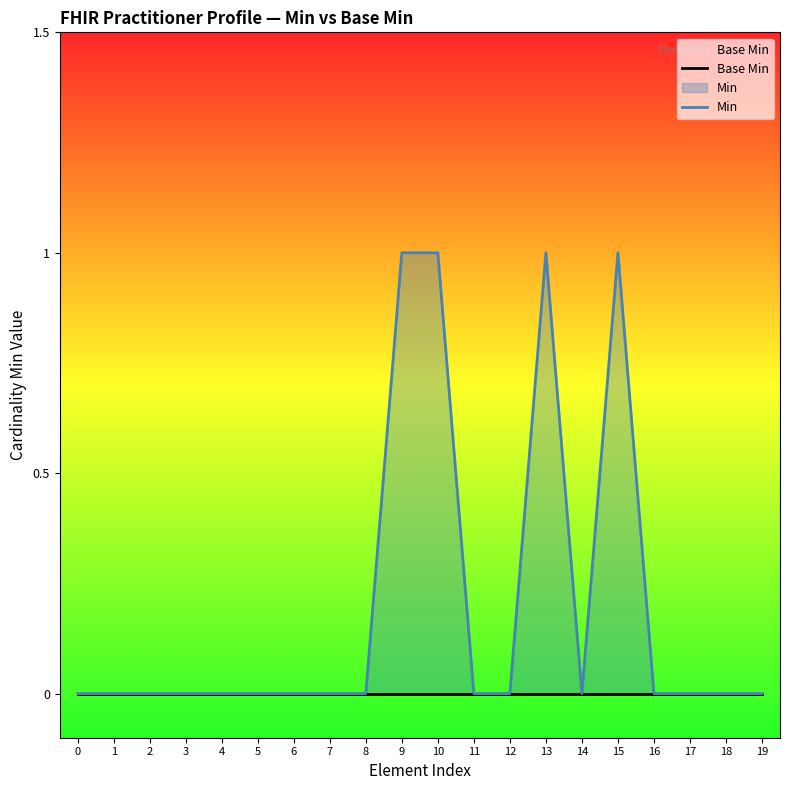

Between 16 and 5, which is larger?

16